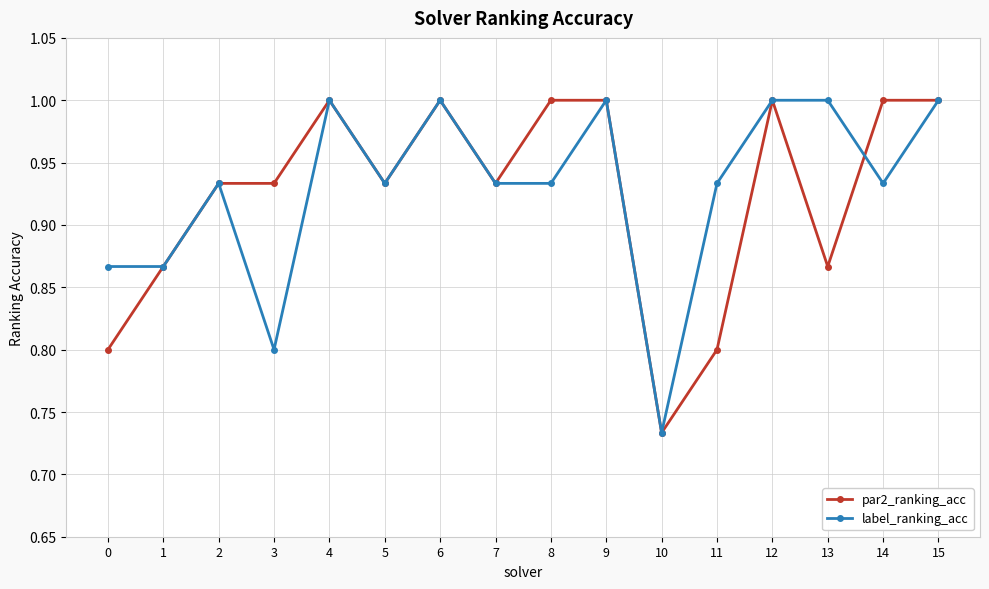

What is the value of the par2_ranking_acc point at the 10th from the left?

1.0